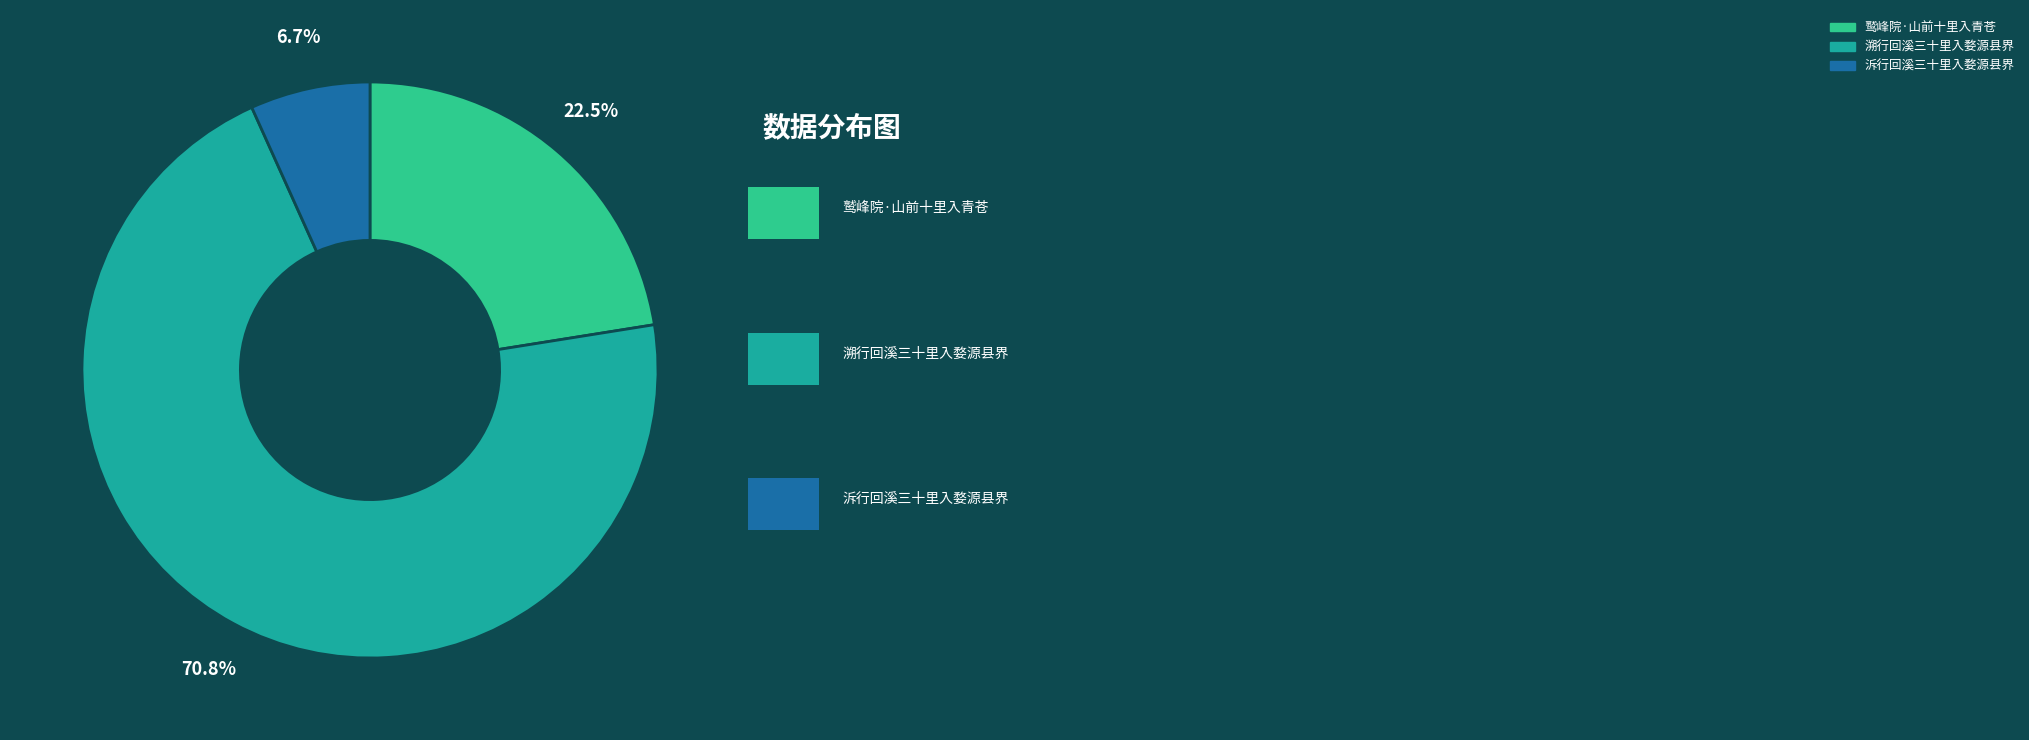

Rank the categories by value from highest to lowest.

溯行回溪三十里入婺源县界, 鹫峰院·山前十里入青苍, 泝行回溪三十里入婺源县界